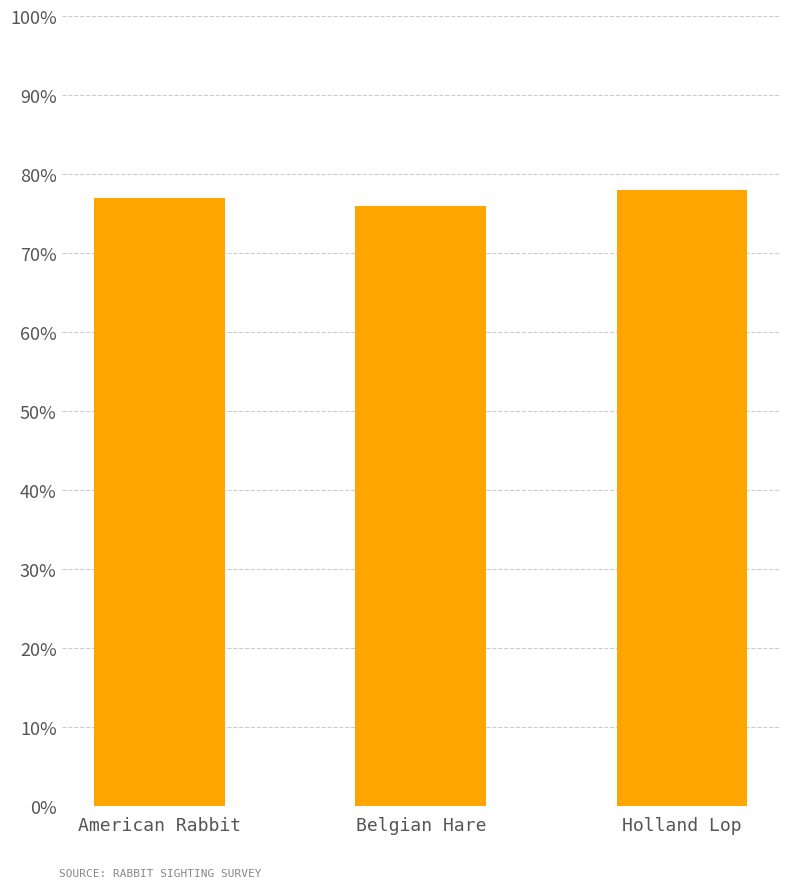

What is the value of the 2nd bar from the left?

76